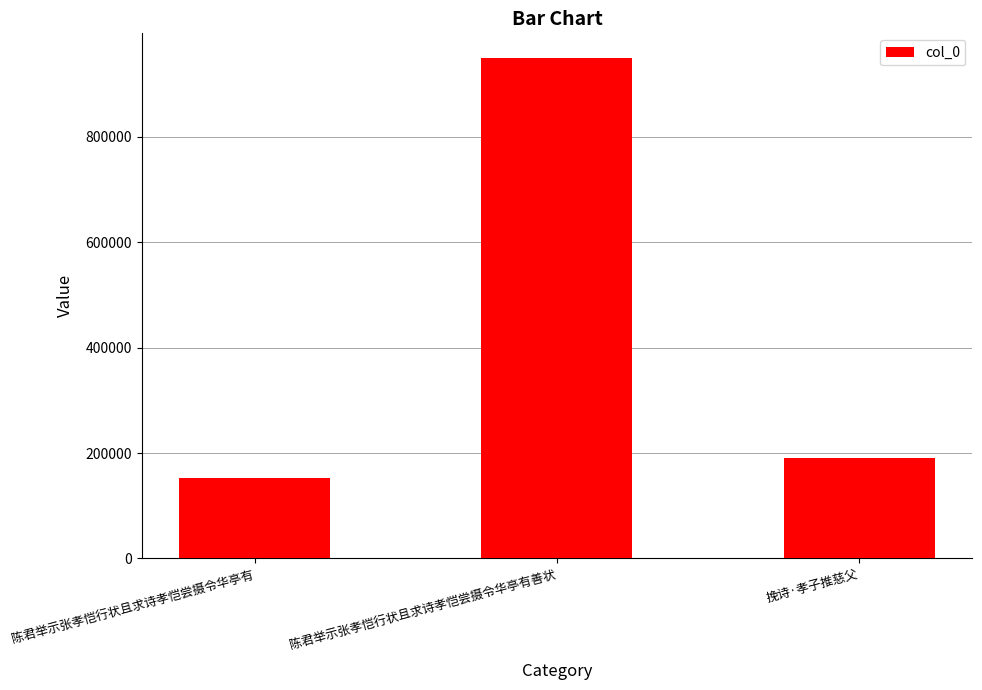

What is the change in value from 陈君举示张孝恺行状且求诗孝恺尝摄令华亭有 to 挽诗·孝子推慈父?

+38951